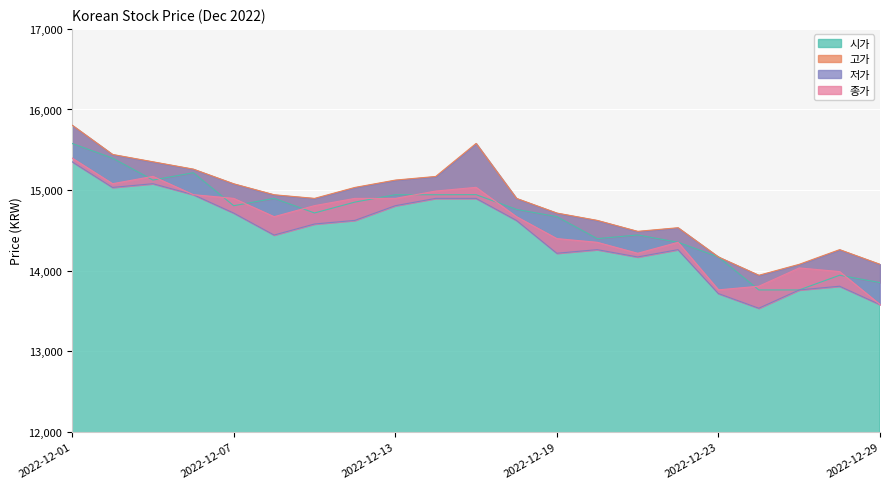

List the series in order of their peak value, lowest first.

저가, 종가, 시가, 고가